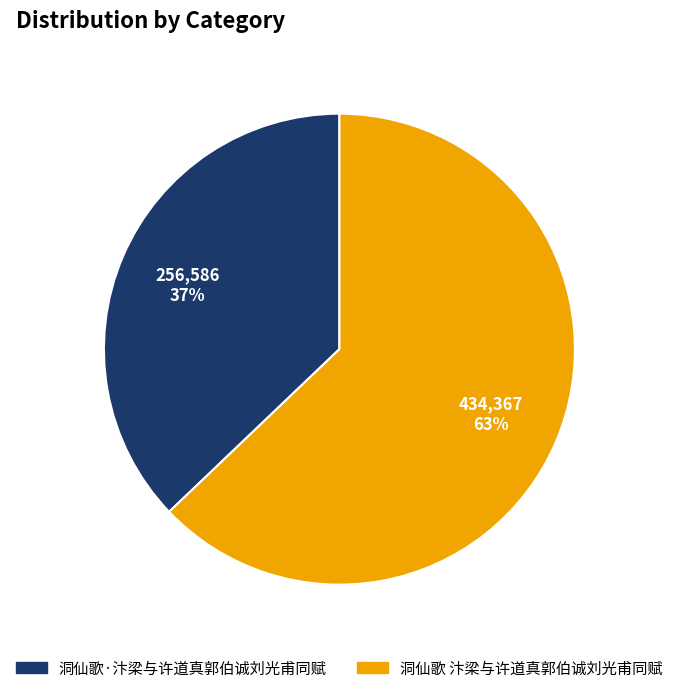

Is it true that 洞仙歌·汴梁与许道真郭伯诚刘光甫同赋 is 37% of the pie?

True